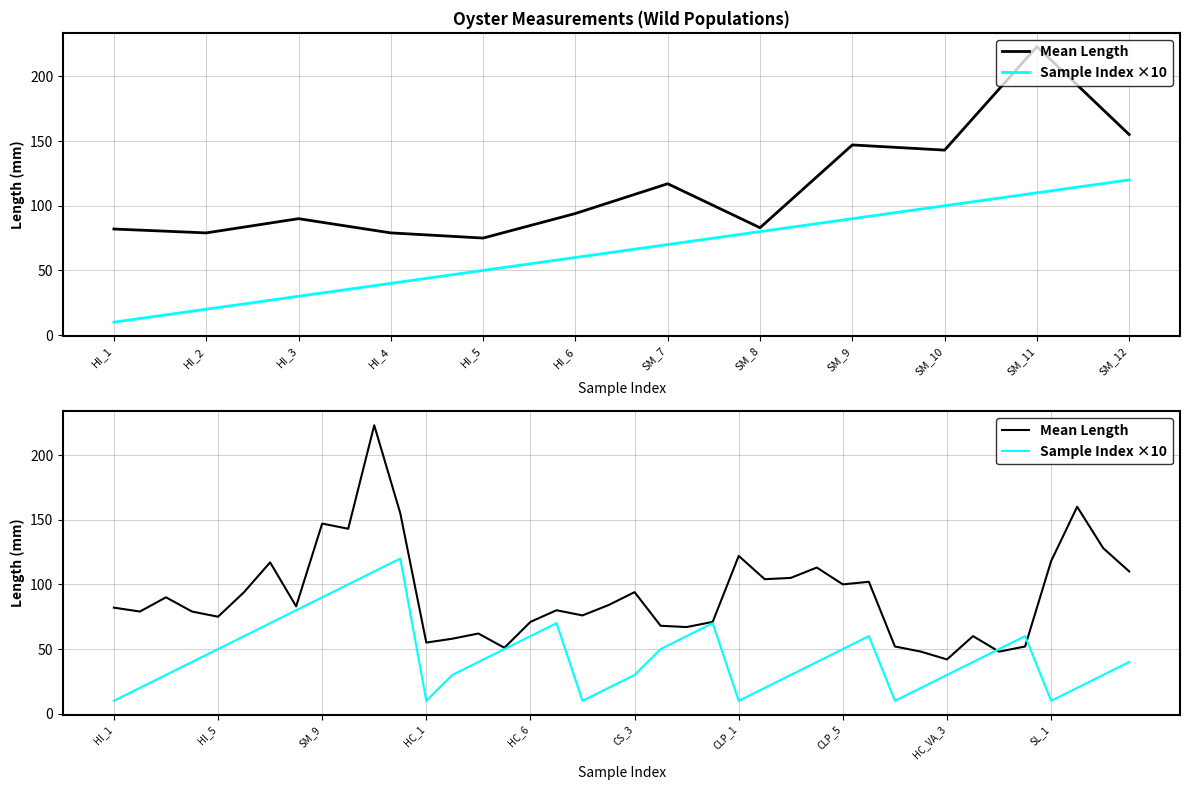

Reading left to right, extract all data points from this chart.

Mean Length: 82	79	90	79	75	94	117	83	147	143	223	155	55	58	62	51	71	80	76	84	94	68	67	71	122	104	105	113	100	102	52	48	42	60	48	52	118	160	128	110
Sample Index ×10: 10	20	30	40	50	60	70	80	90	100	110	120	10	30	40	50	60	70	10	20	30	50	60	70	10	20	30	40	50	60	10	20	30	40	50	60	10	20	30	40